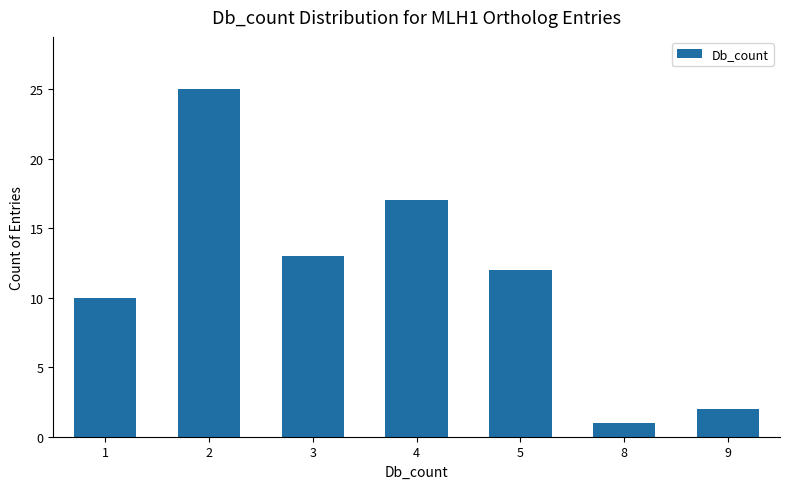

Which has a higher value, 1 or 3?

3